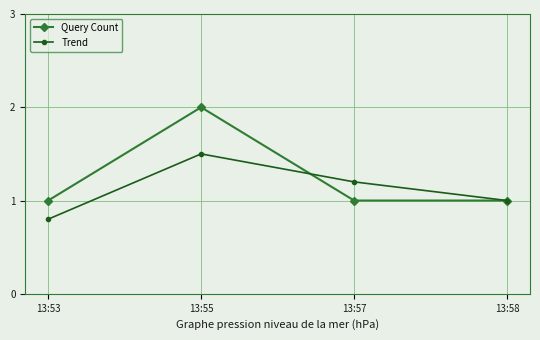

Between which two adjacent categories do Trend and Query Count first intersect?

13:55 and 13:57